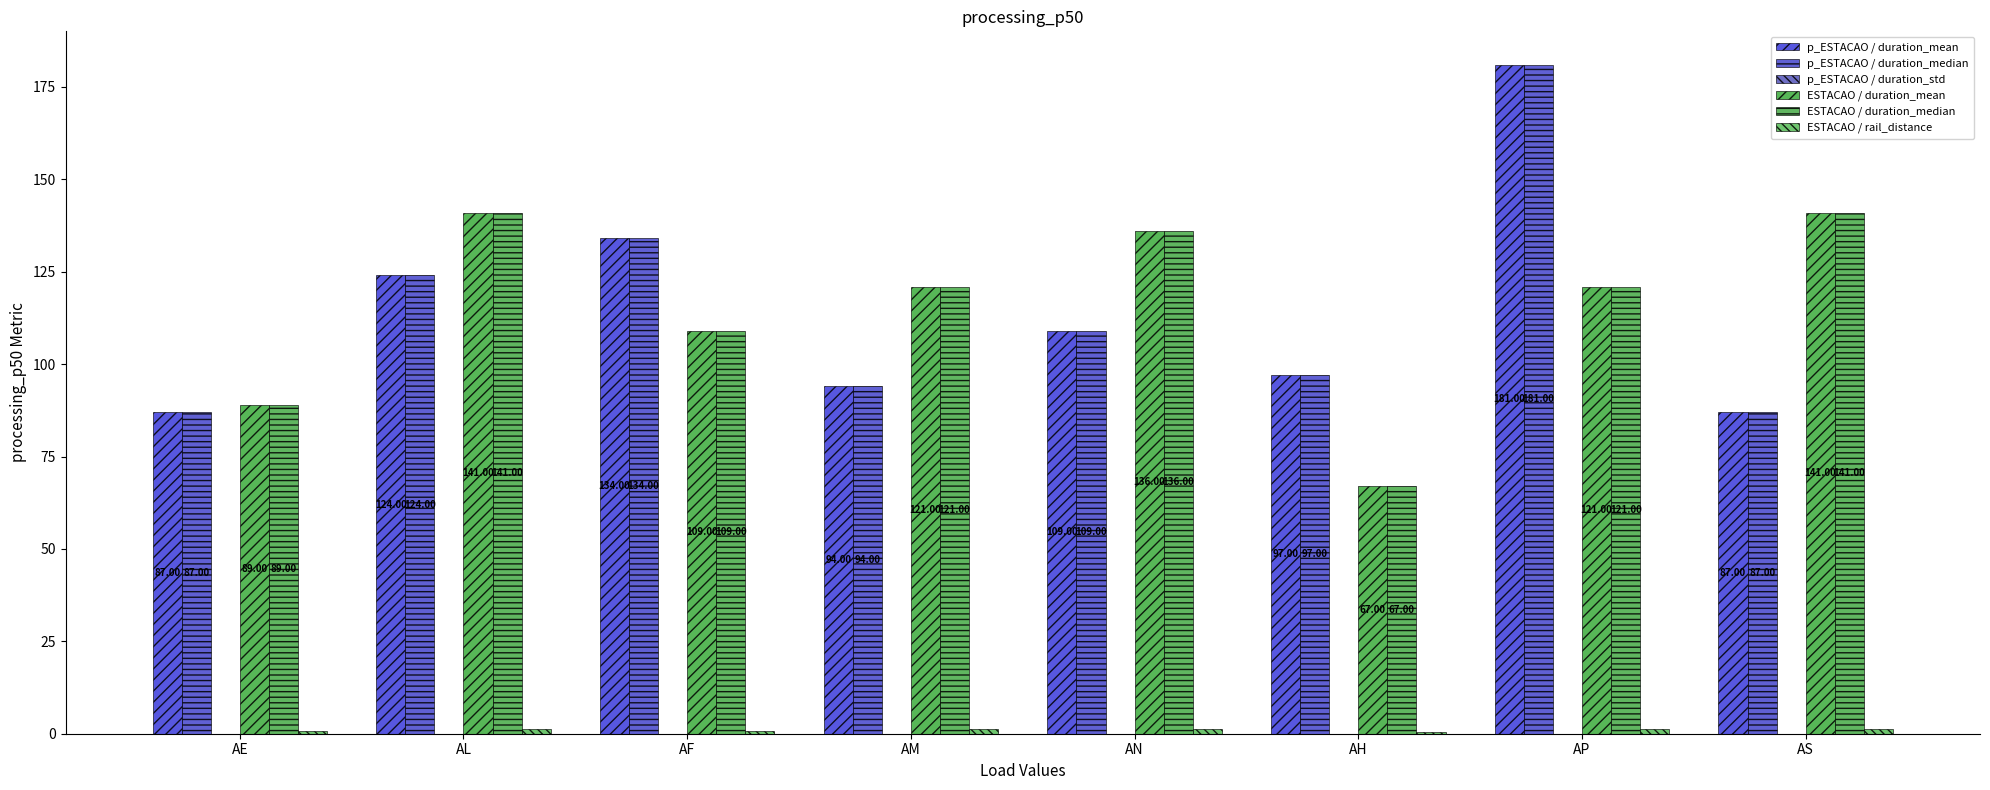

What is the label of the 7th bar from the left?

AP